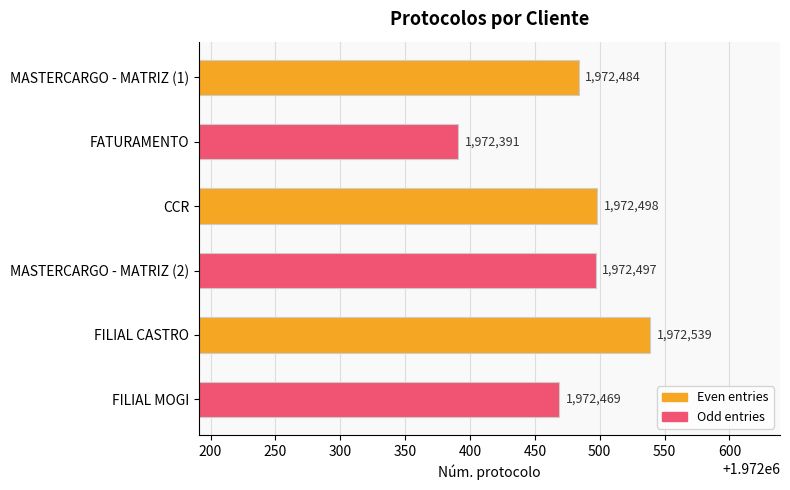

What is the smallest value displayed?

1972391